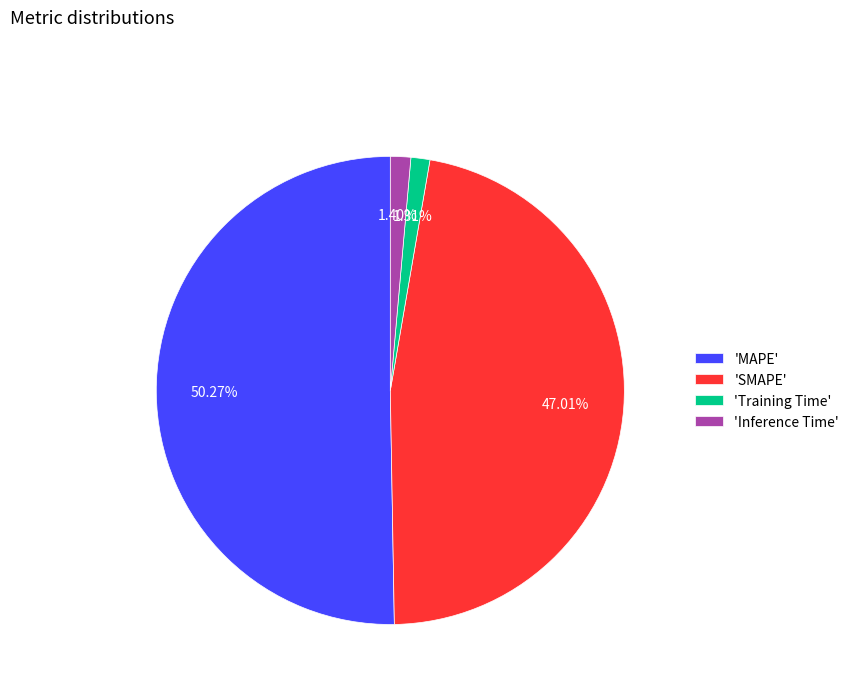

Which has a higher value, 'Inference Time' or 'SMAPE'?

'SMAPE'